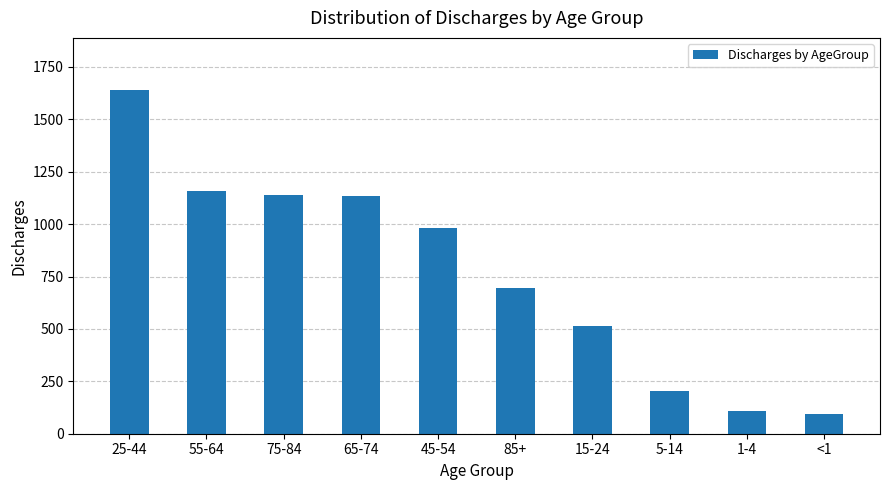

True or false: the data shows 513 at 15-24.

True